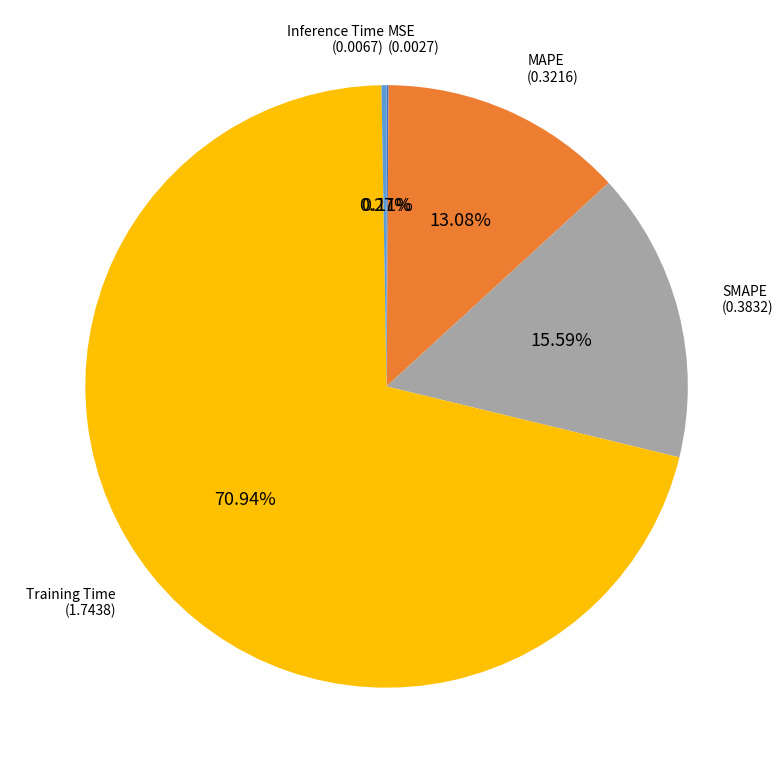

Is there any slice that represents more than half of the pie?

Yes